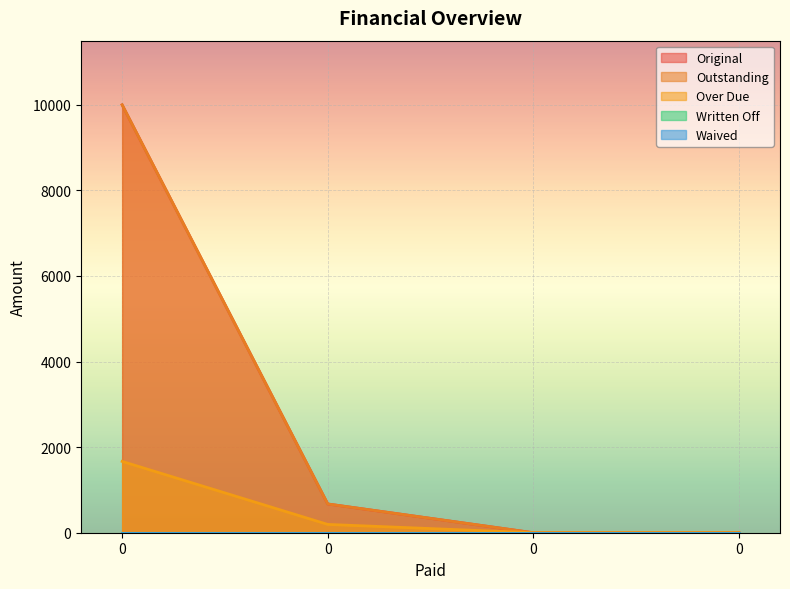

The value of Outstanding at 0 is 16583.5. True or false?

False